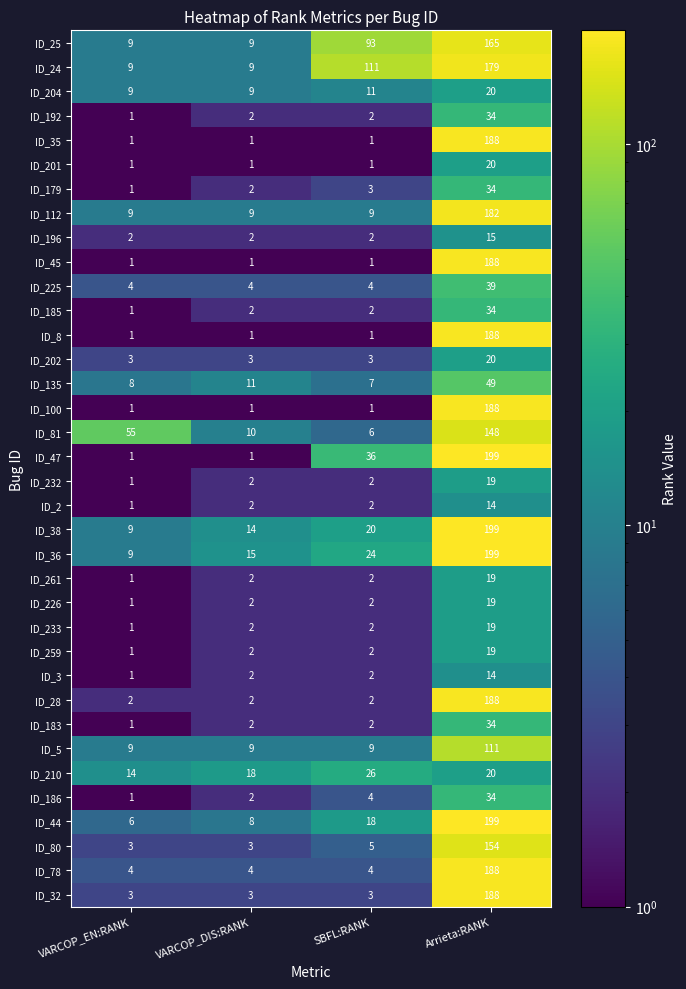

Rank the categories by ID_186 value from highest to lowest.

Arrieta:RANK, SBFL:RANK, VARCOP_DIS:RANK, VARCOP_EN:RANK